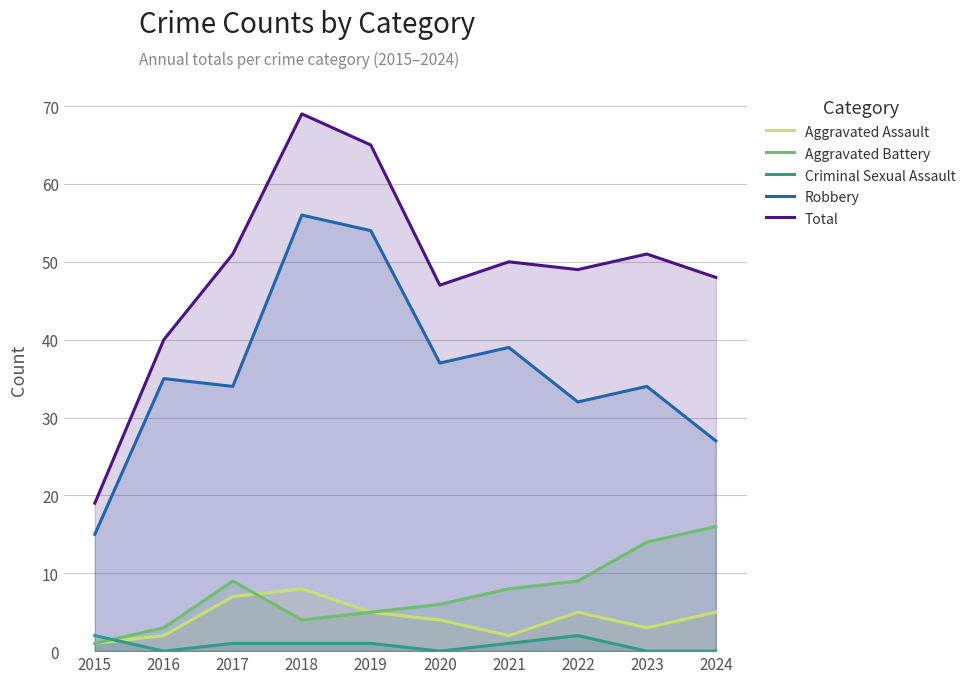

Does the chart have visible grid lines?

Yes